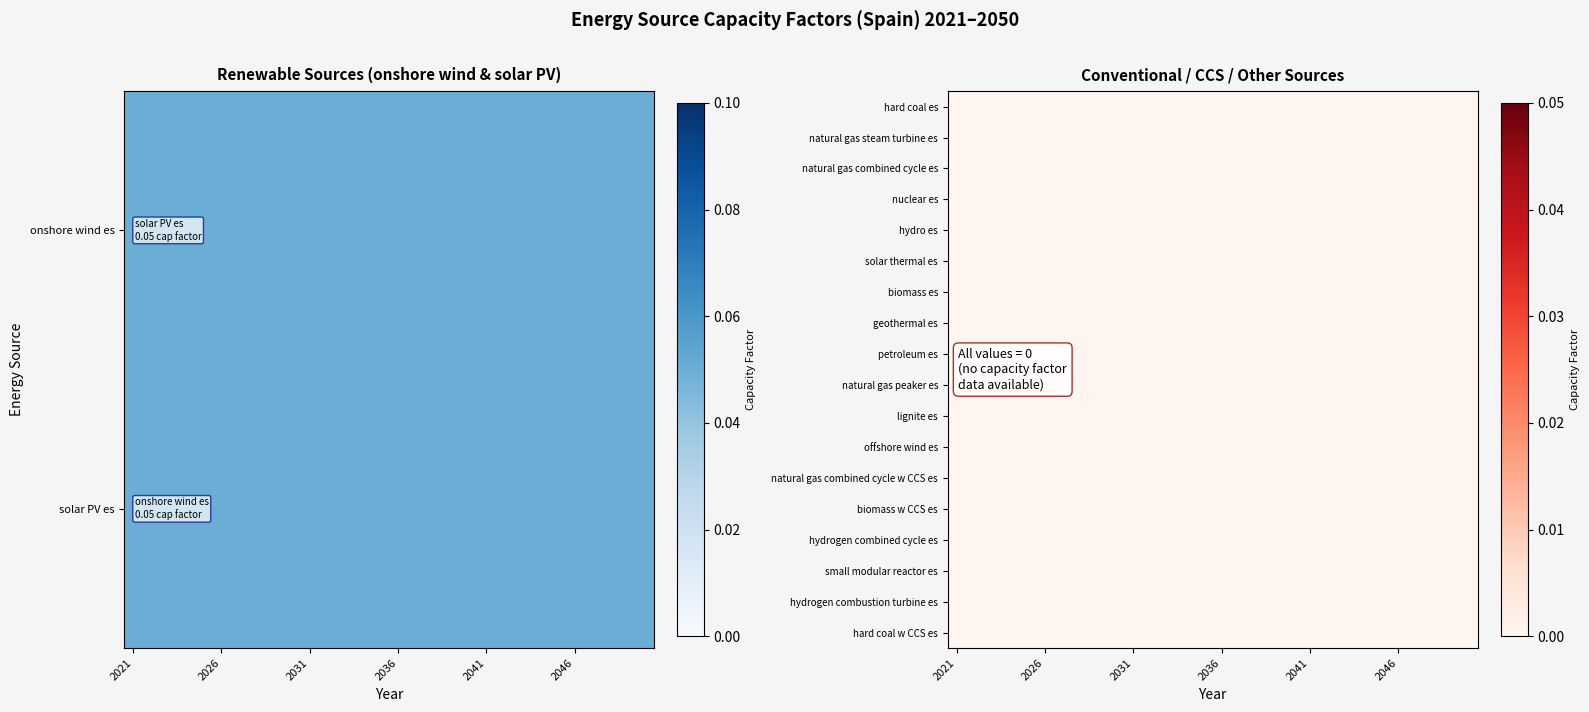

Which series has the largest total across all categories?

onshore wind es